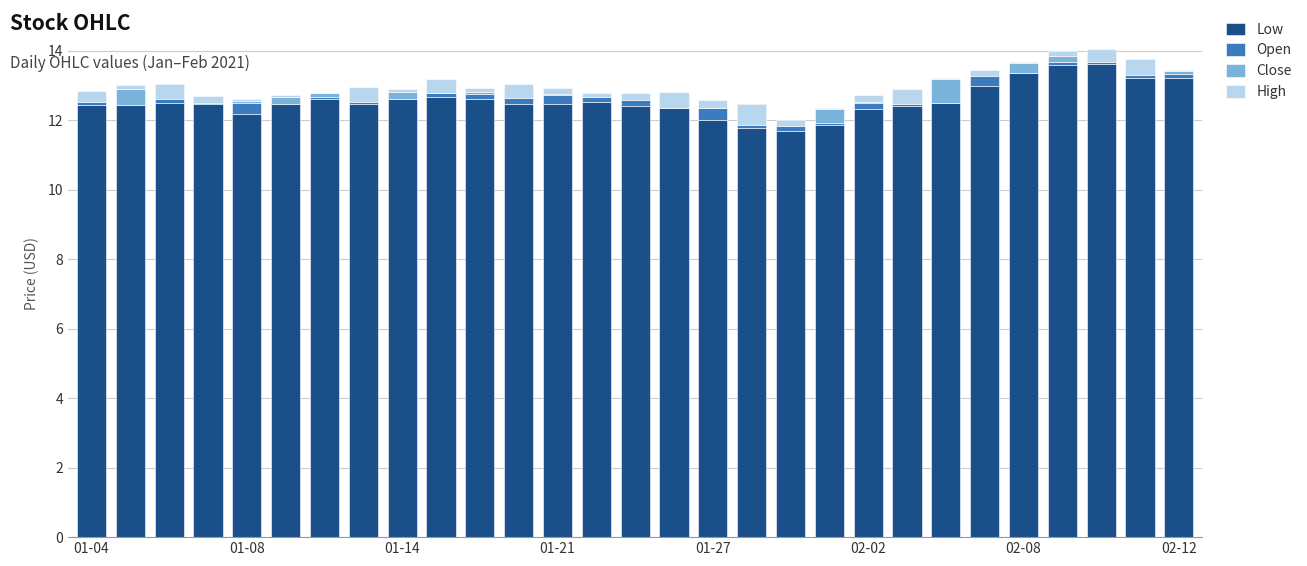

Read the Low value at 9.

12.7